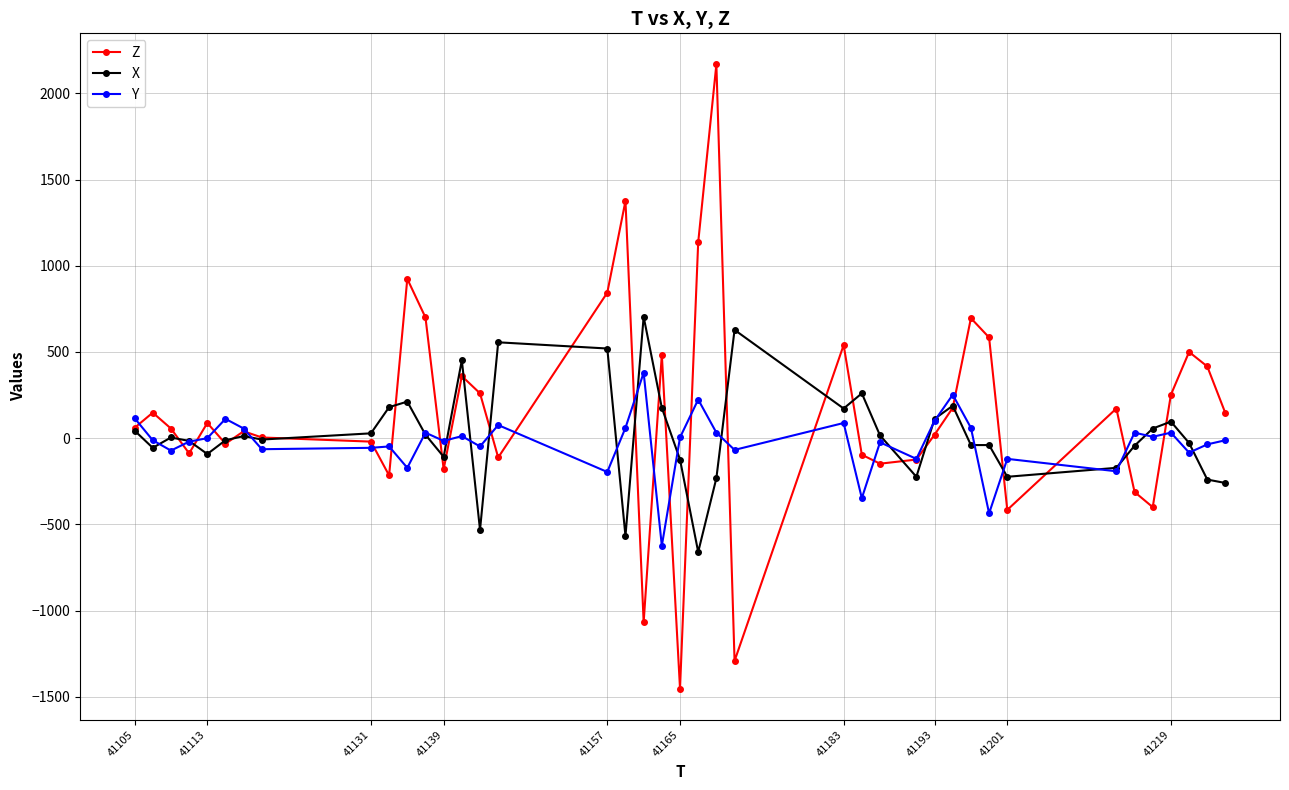

Which series has the widest spread of values?

Z